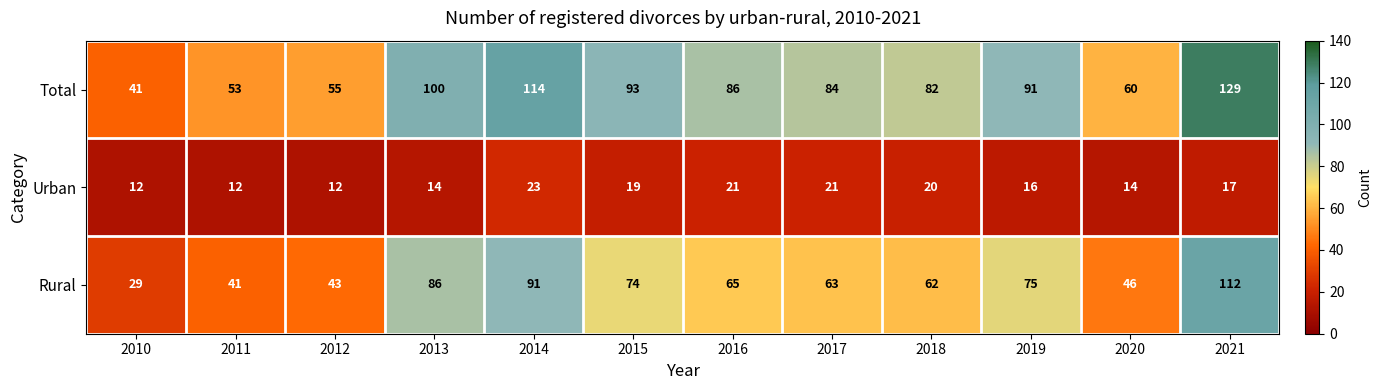

List the series in order of their peak value, lowest first.

Urban, Rural, Total